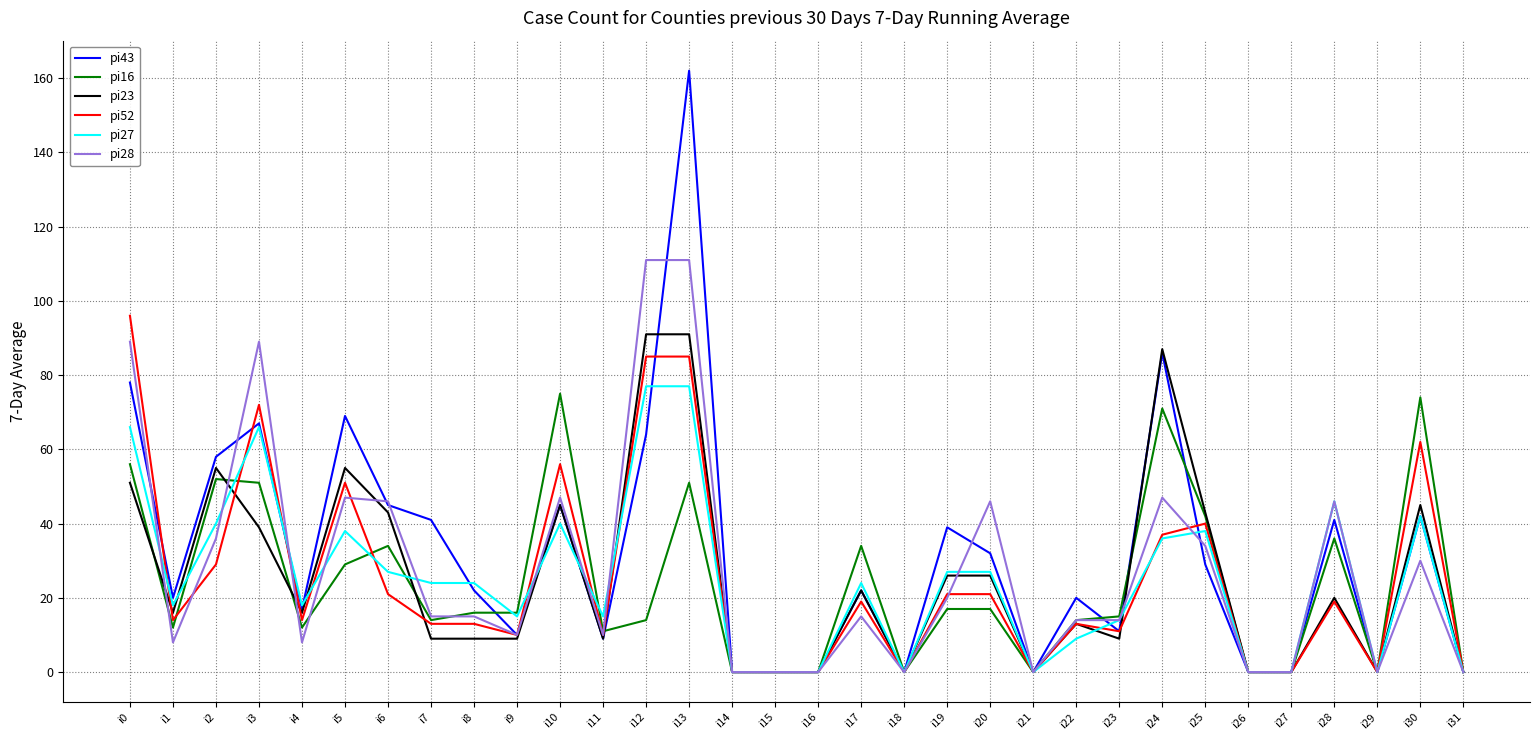

What is the difference between the maximum and minimum values in the pi16 series?

75